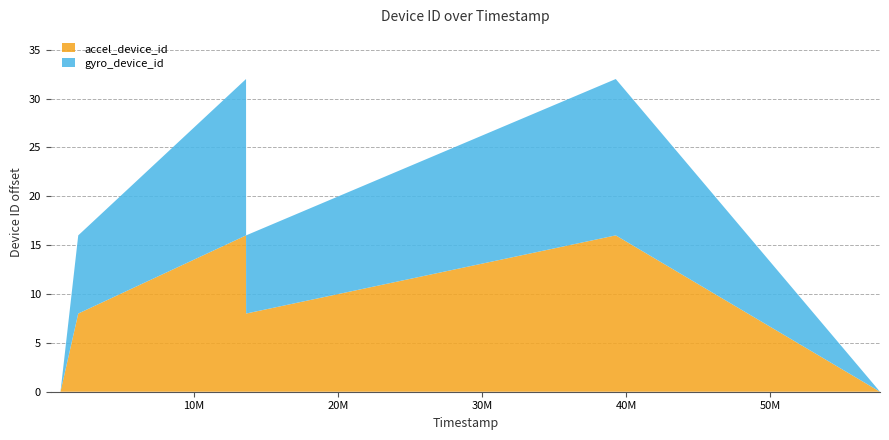

Does the chart have visible grid lines?

Yes